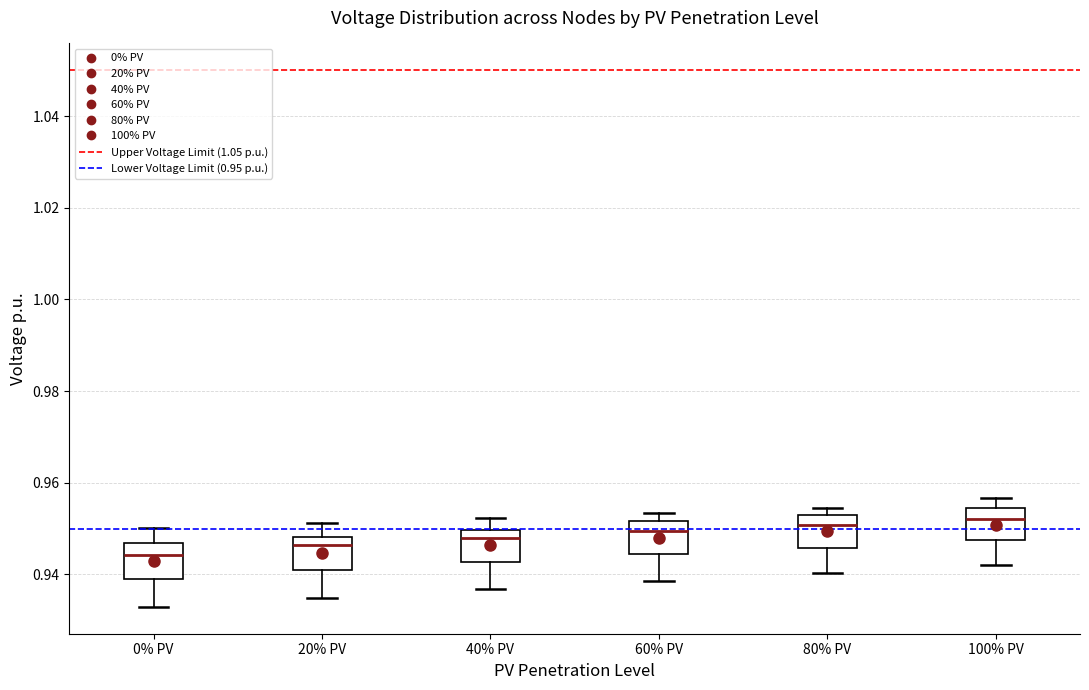

Where is the upper edge of the box for 60% PV on the y-axis? The values are not printed on the chart, so give them approximately, as read against the axis.

0.952